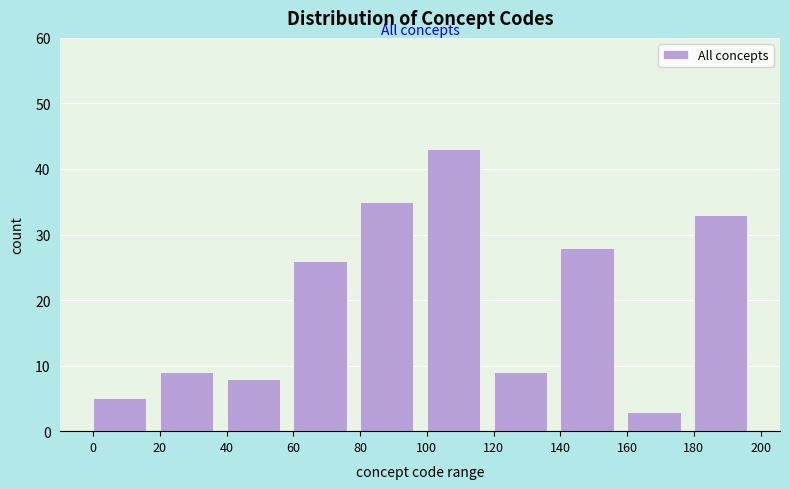

Reading right to left, transcribe all the data shown in this chart.

180=33	160=3	140=28	120=9	100=43	80=35	60=26	40=8	20=9	0=5